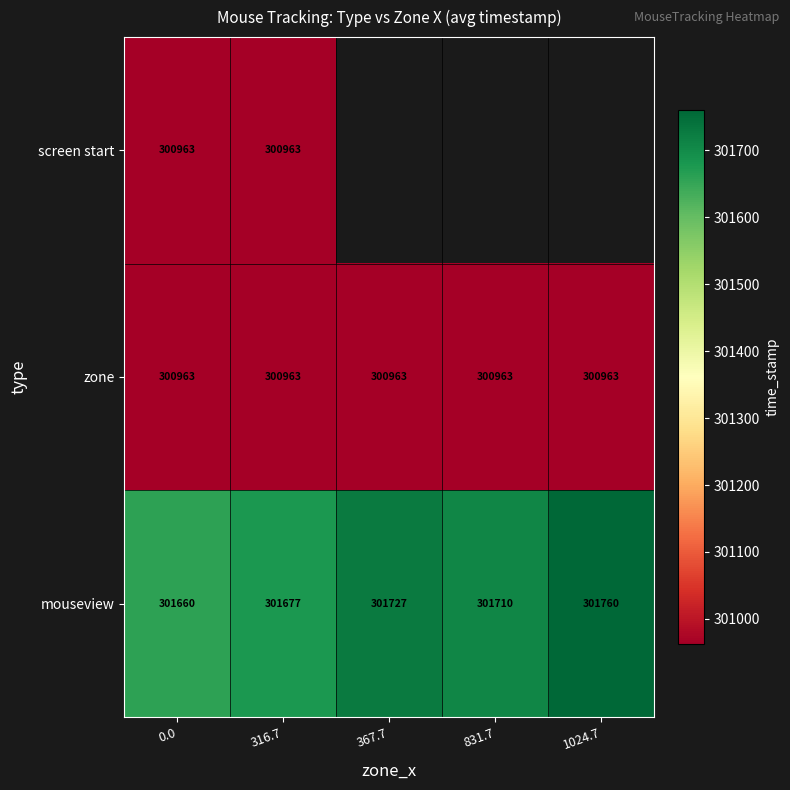

Is it true that mouseview equals 537450.1 at 316.7?

False